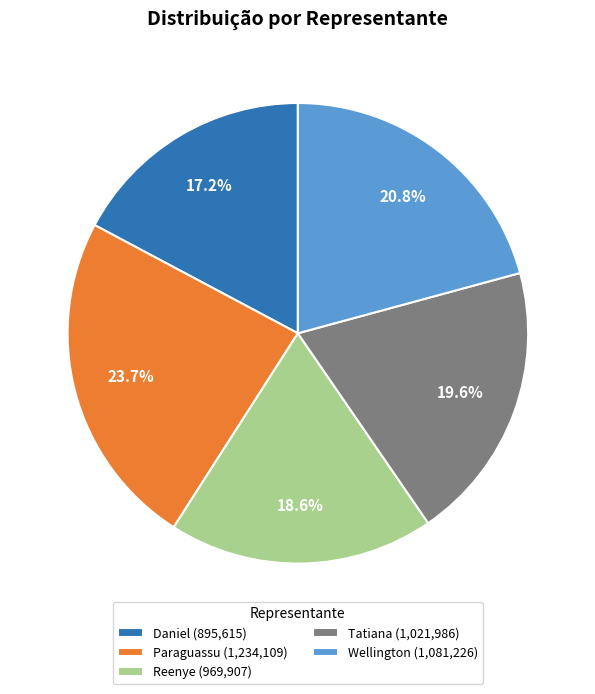

True or false: Wellington accounts for 31% of the total.

False